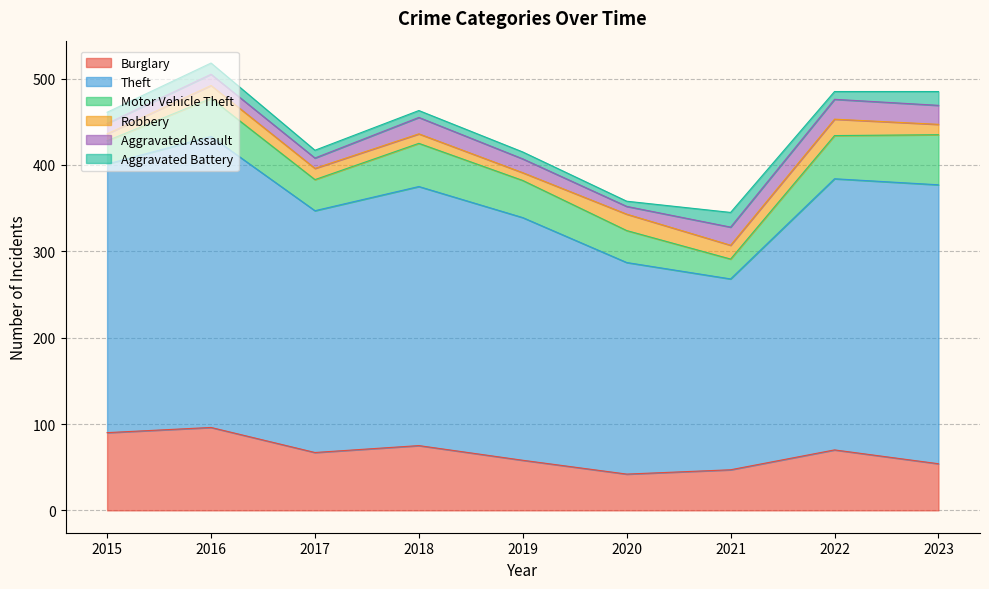

What is the minimum value shown in the chart?

6